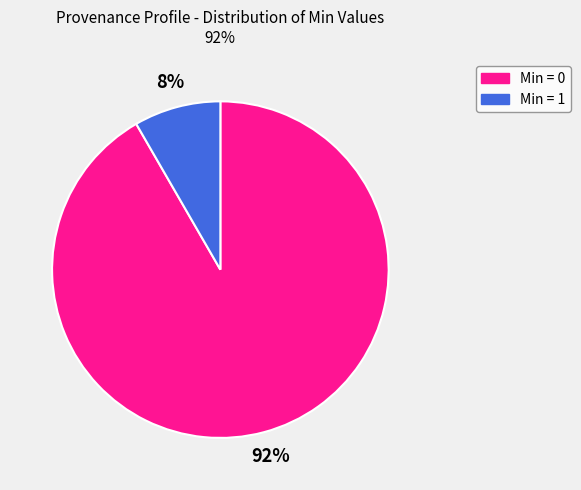

How many slices are in this pie chart?

2